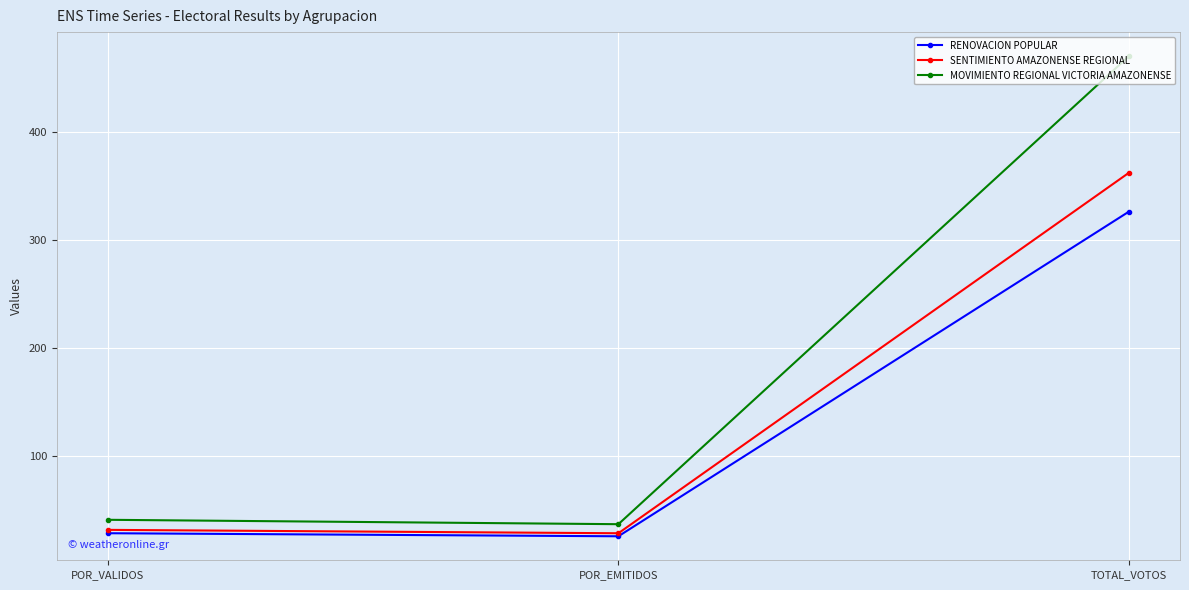

Which series changed the most between POR_EMITIDOS and TOTAL_VOTOS?

MOVIMIENTO REGIONAL VICTORIA AMAZONENSE